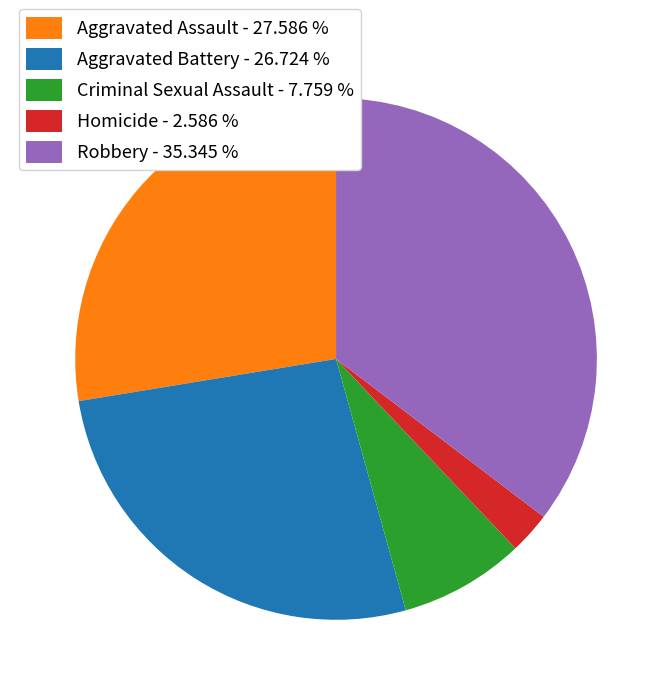

Is there a majority slice in this chart?

No